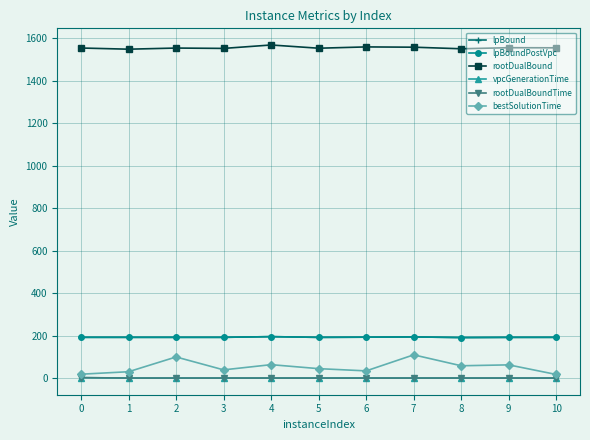

True or false: rootDualBoundTime has more than 0 points higher than both neighbors.

True